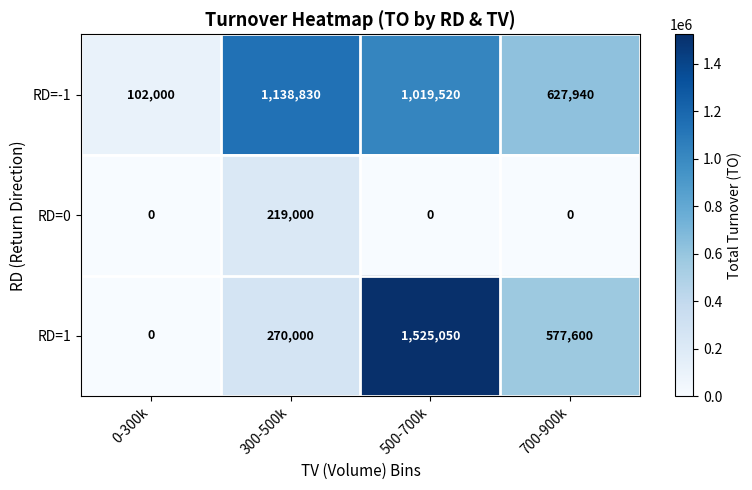

What is the spread (max minus min) of values at 300-500k?

919830